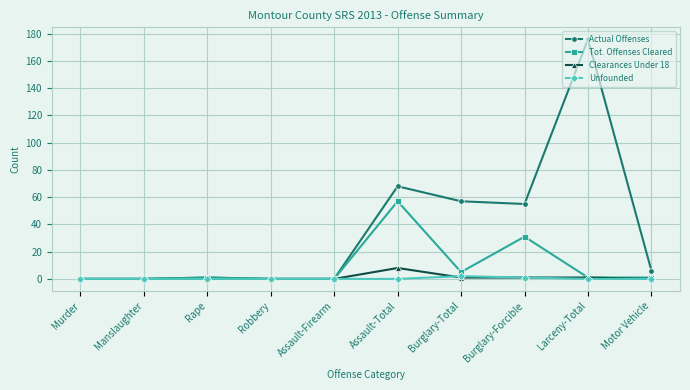

What is the difference between the Clearances Under 18 values at Robbery and Burglary-Total?

1